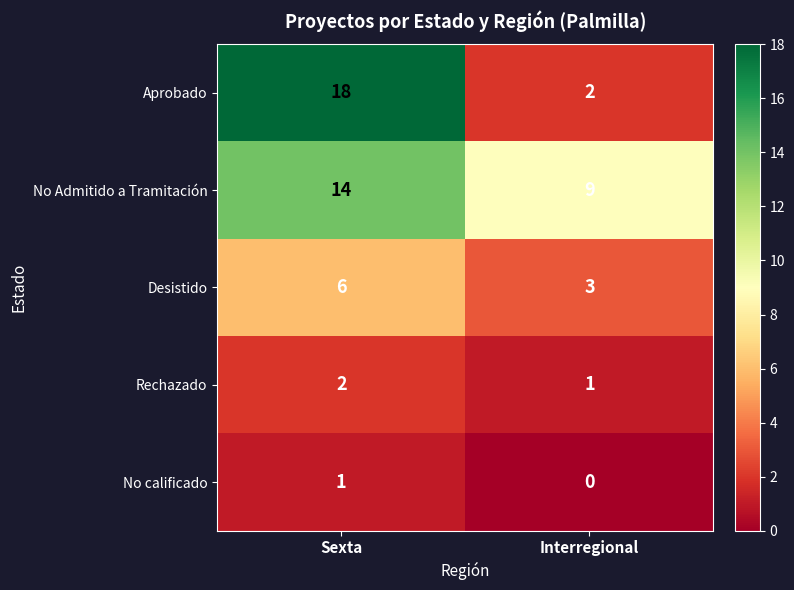

Count the number of data series in this chart.

5